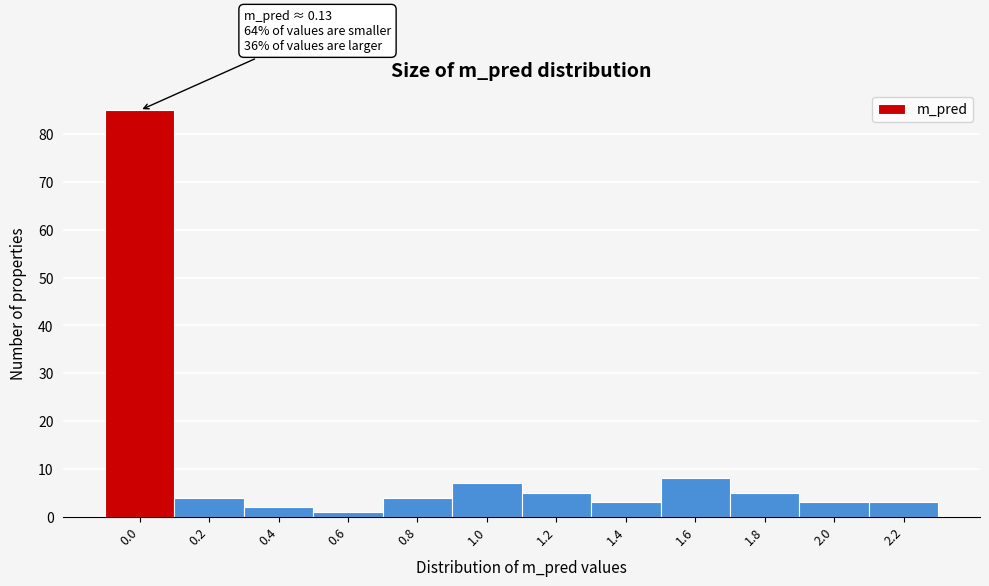

Reading left to right, list all the values displayed in this chart.

85	4	2	1	4	7	5	3	8	5	3	3